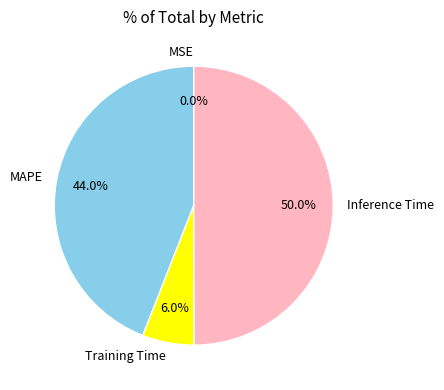

Does Training Time represent more than half of the total?

No